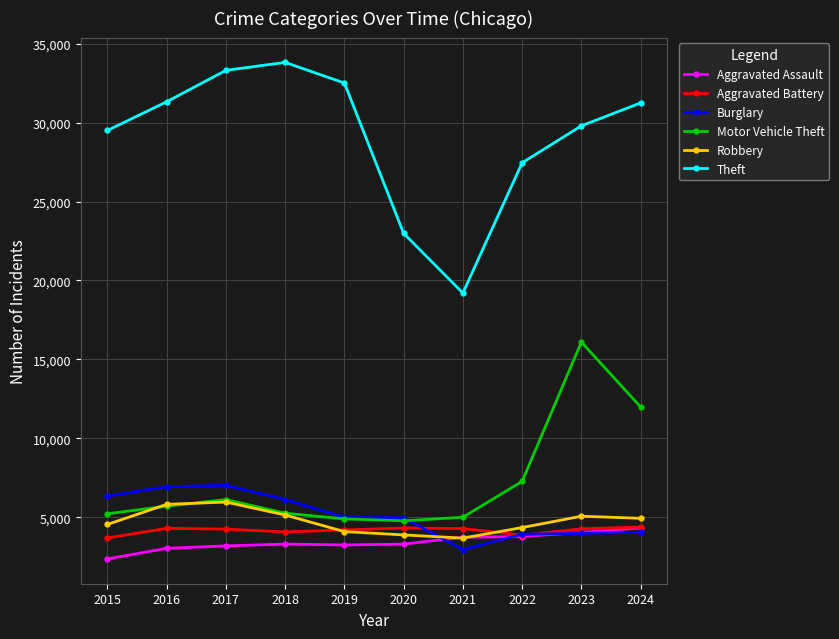

True or false: Aggravated Assault has more than 0 points higher than both neighbors.

True